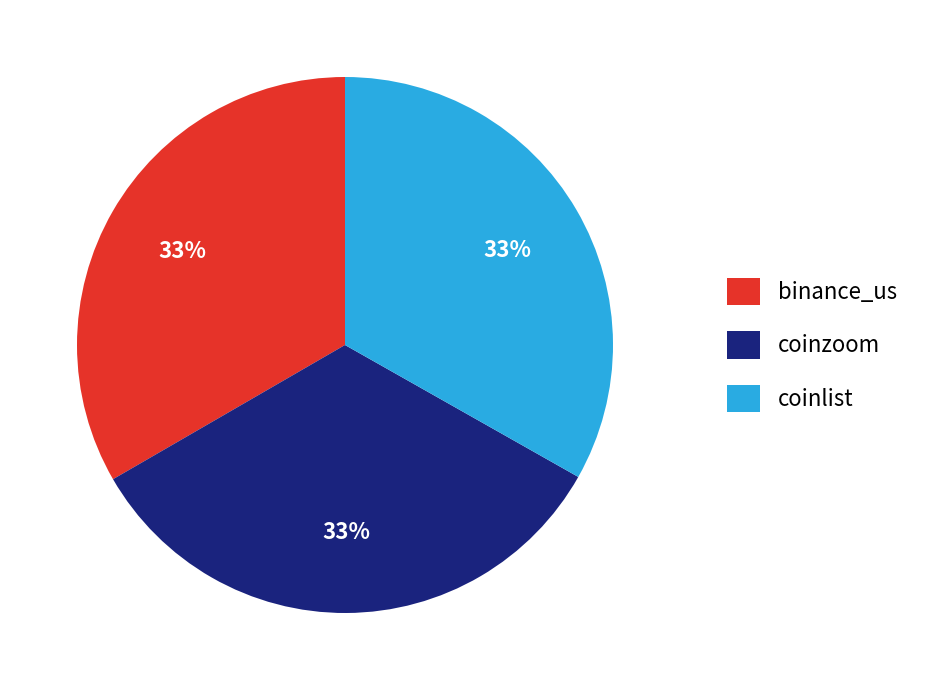

To the nearest percent, what percentage of the pie is binance_us?

33%